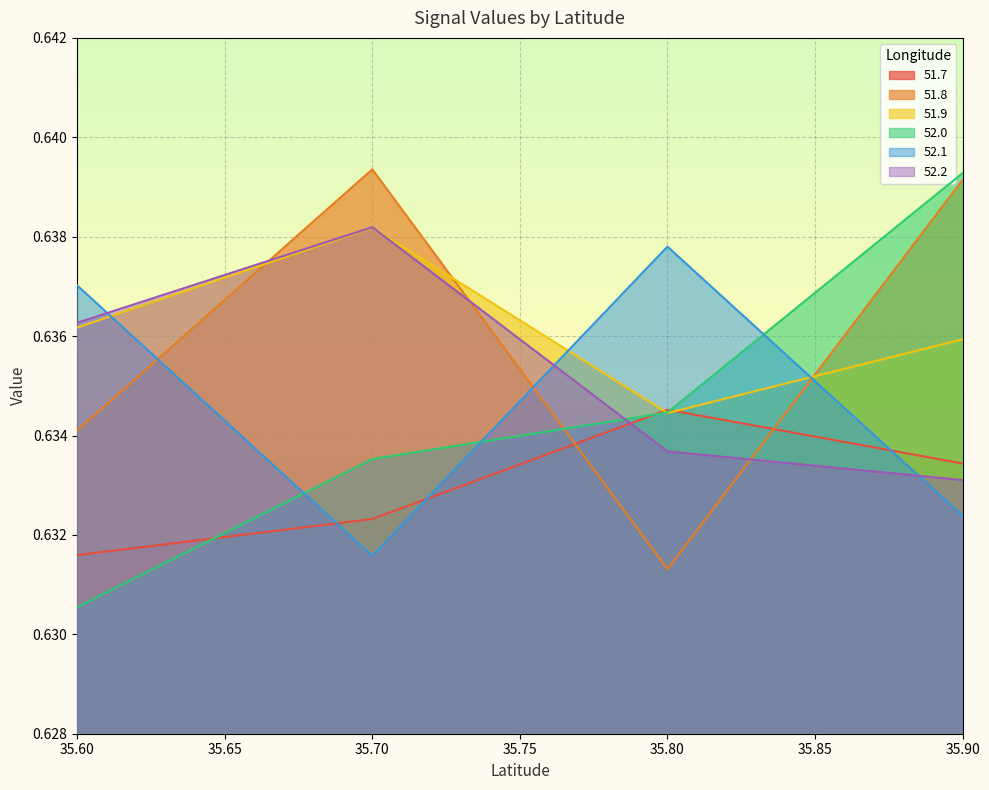

Count the 52.0 values in the range 0 to 1.

4